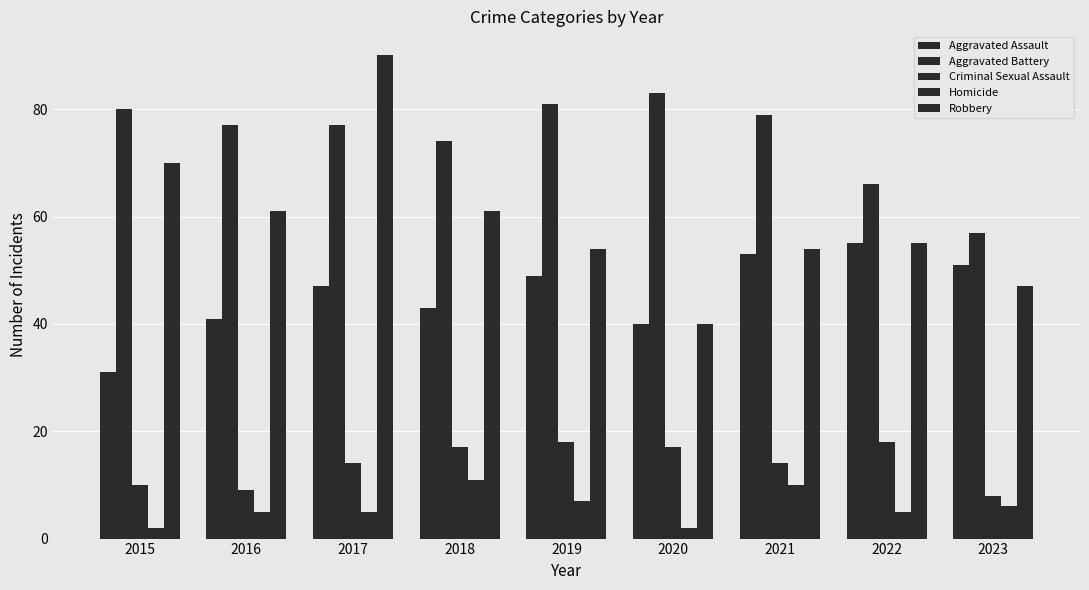

At which label does Criminal Sexual Assault reach its minimum?

2023